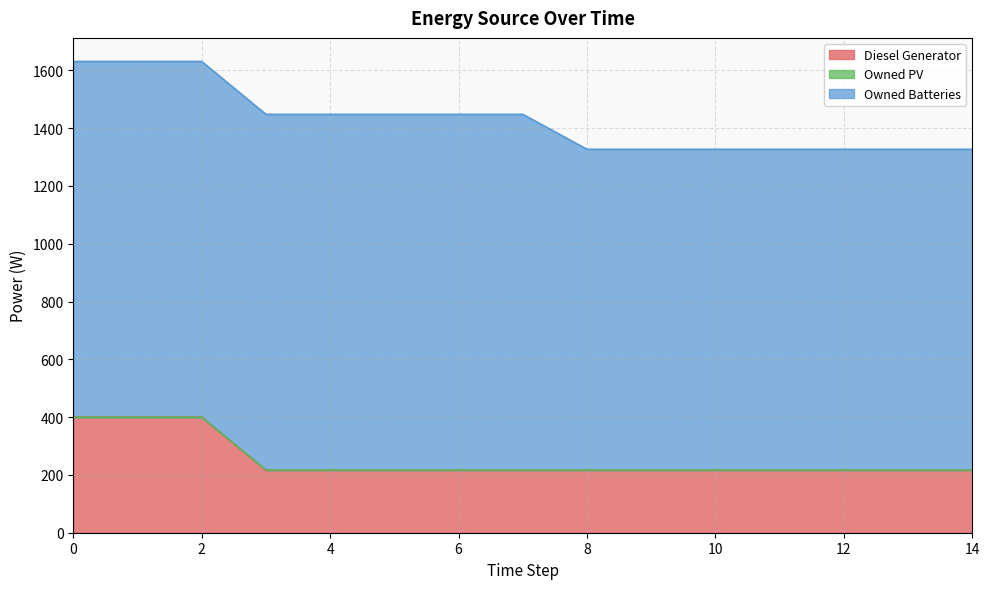

The value of Owned Batteries at 10 is 593. True or false?

False